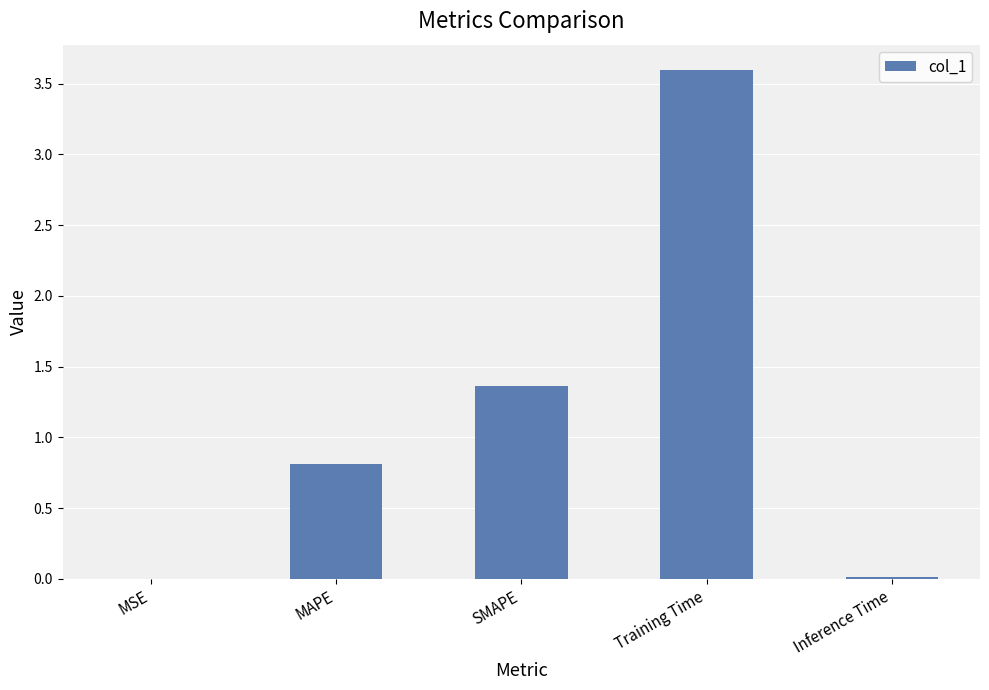

What is the change in value from SMAPE to Training Time?

+2.2